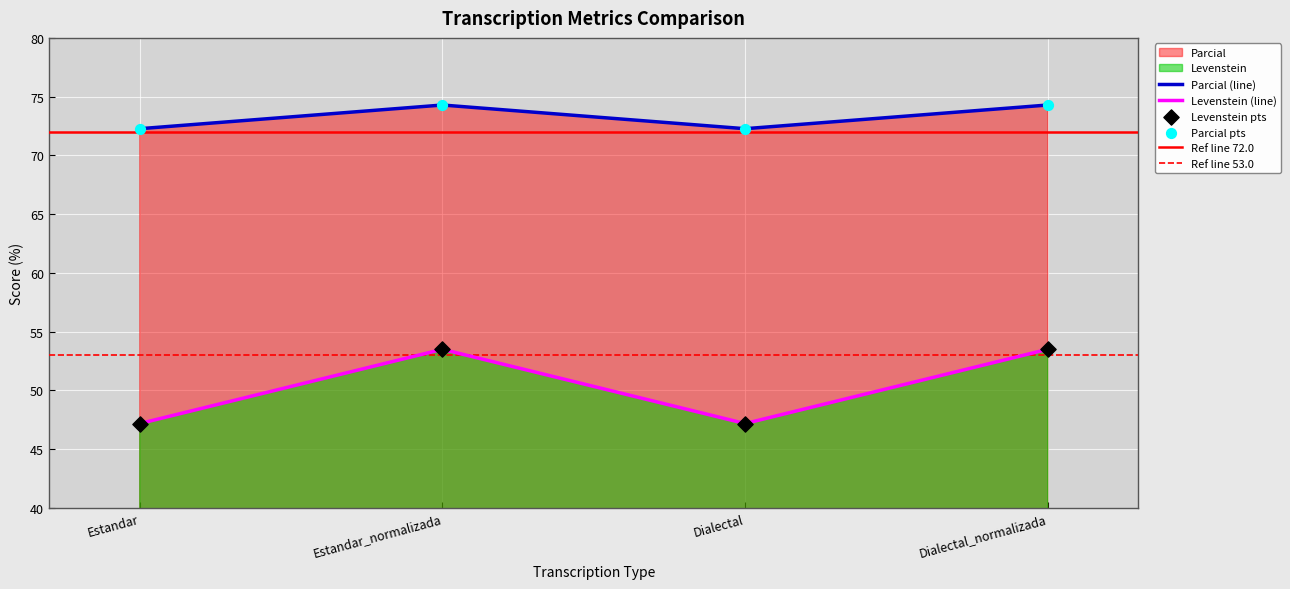

Which series has the largest total across all categories?

Levenstein